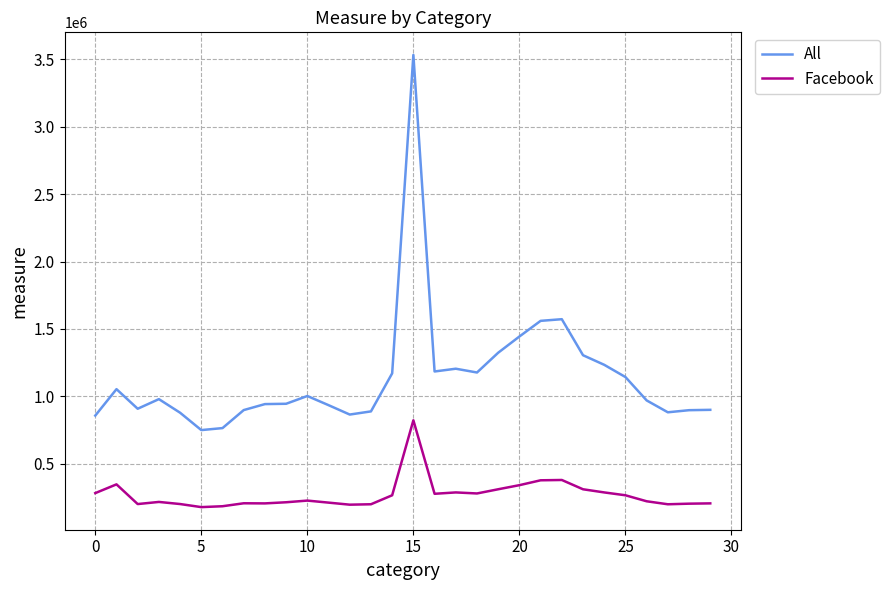

Which series has the largest range (max minus min)?

All